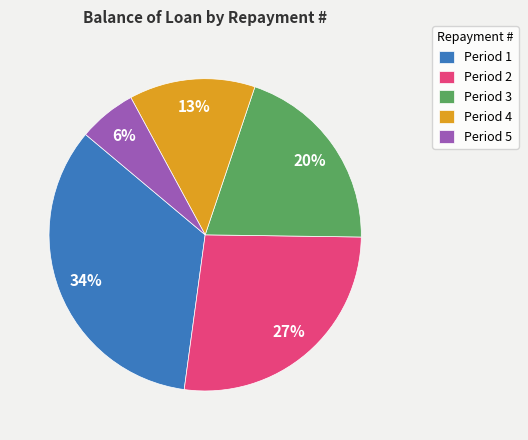

Which has a higher value, Period 1 or Period 4?

Period 1